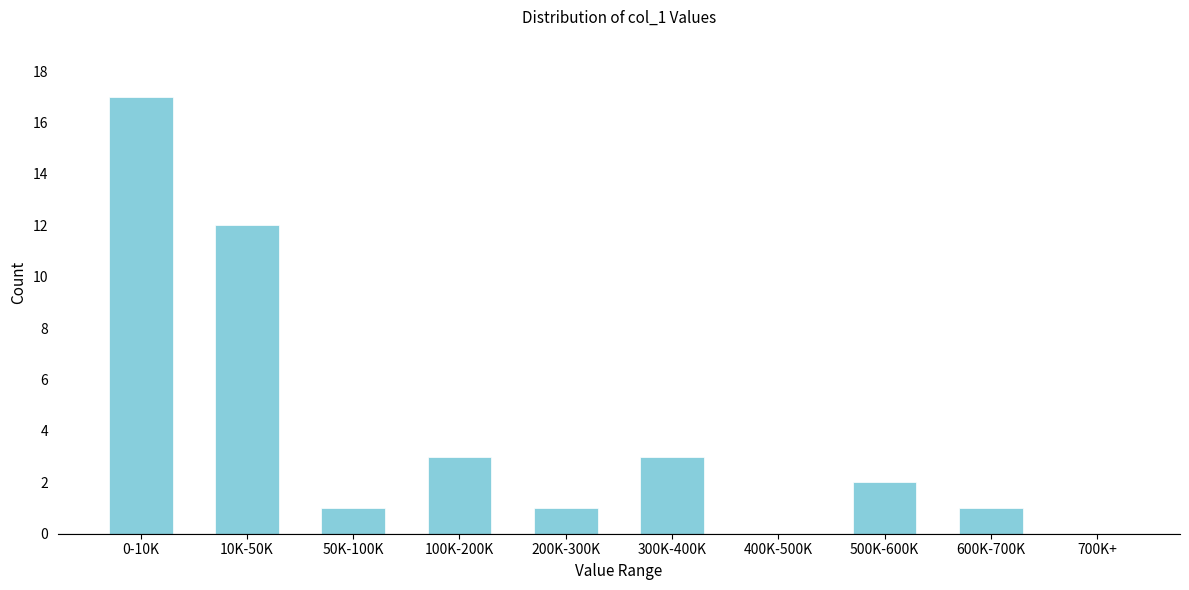

Reading right to left, what are all the values shown in this chart?

700K+=0	600K-700K=1	500K-600K=2	400K-500K=0	300K-400K=3	200K-300K=1	100K-200K=3	50K-100K=1	10K-50K=12	0-10K=17